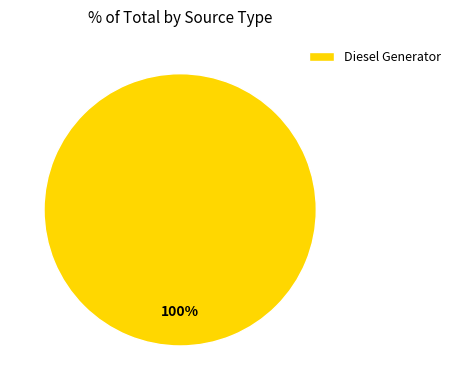

Is there a majority slice in this chart?

Yes